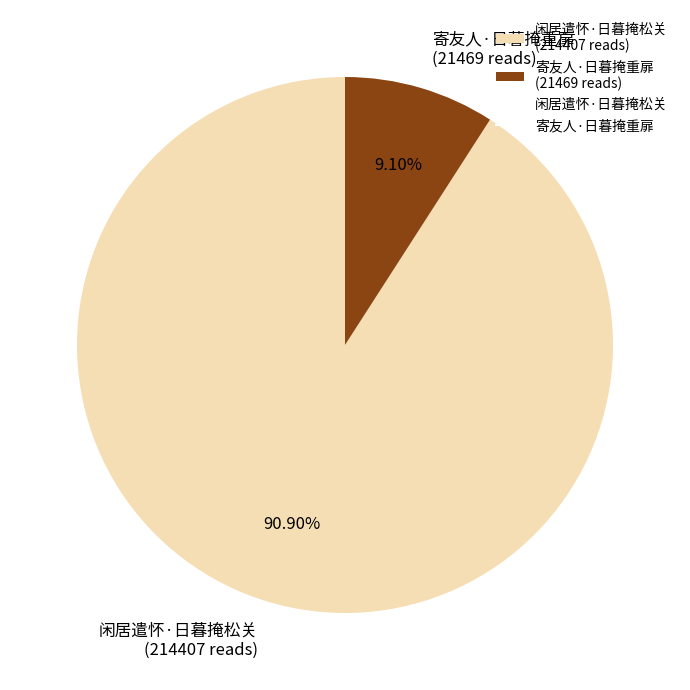

Does any single category account for the majority?

Yes